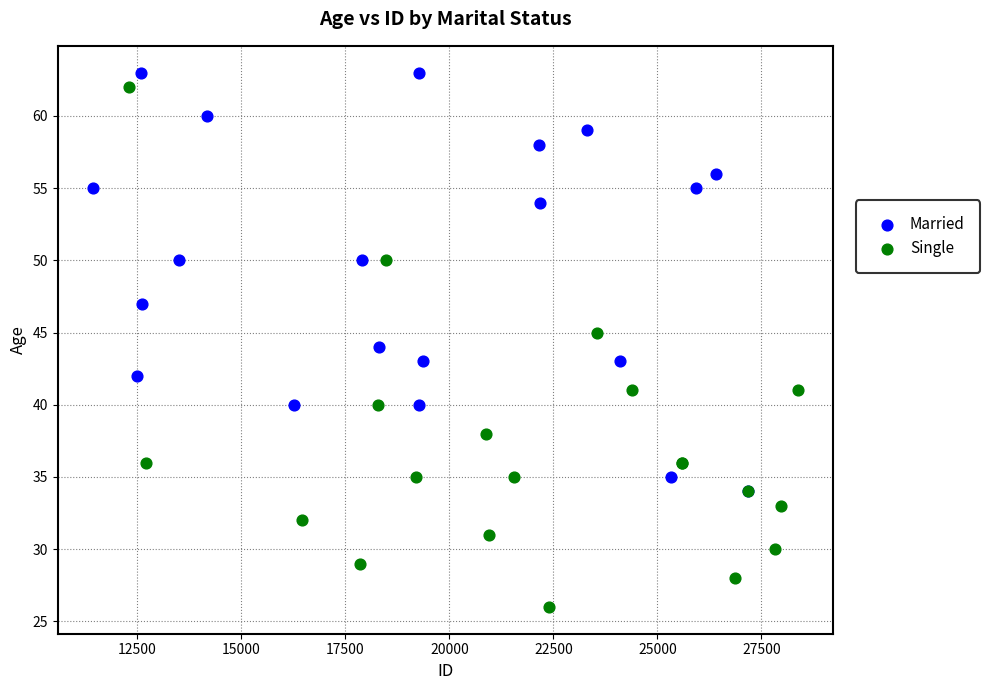

Which series reaches the minimum Y coordinate?

Single